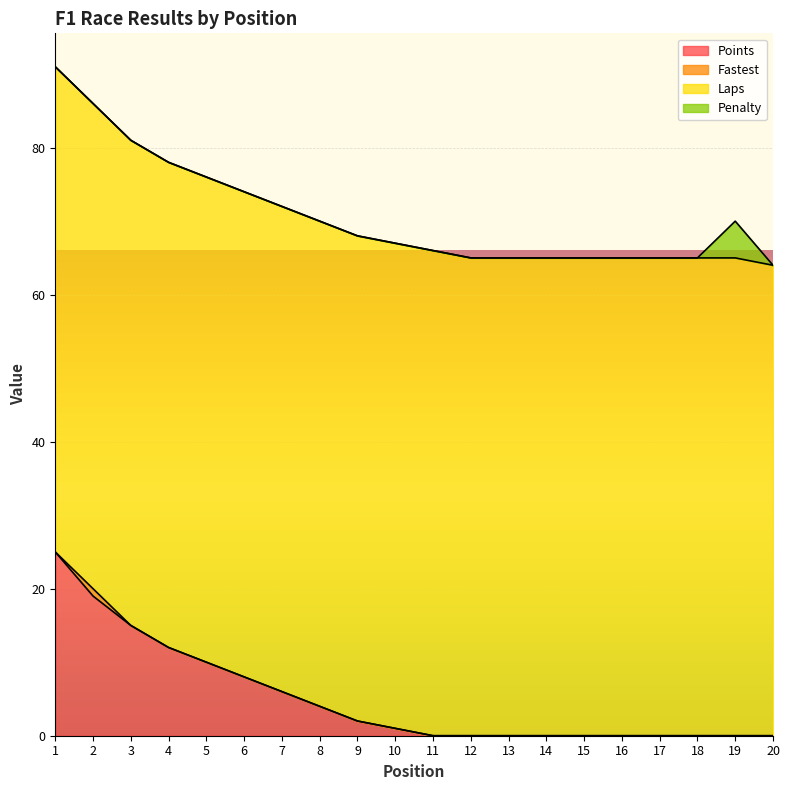

How many data points in Points are less than 1?

10